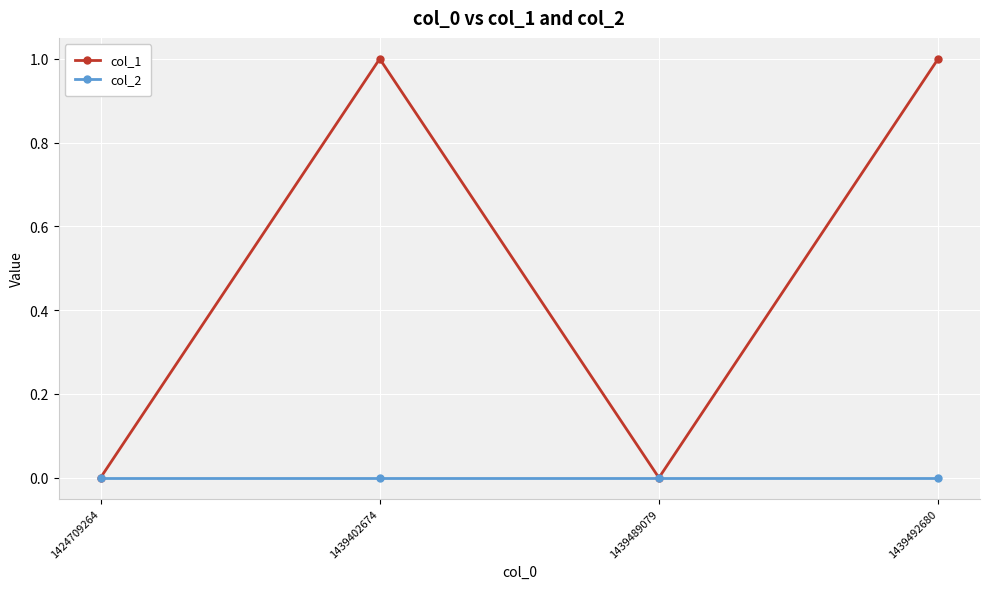

How many lines are shown in the chart?

2